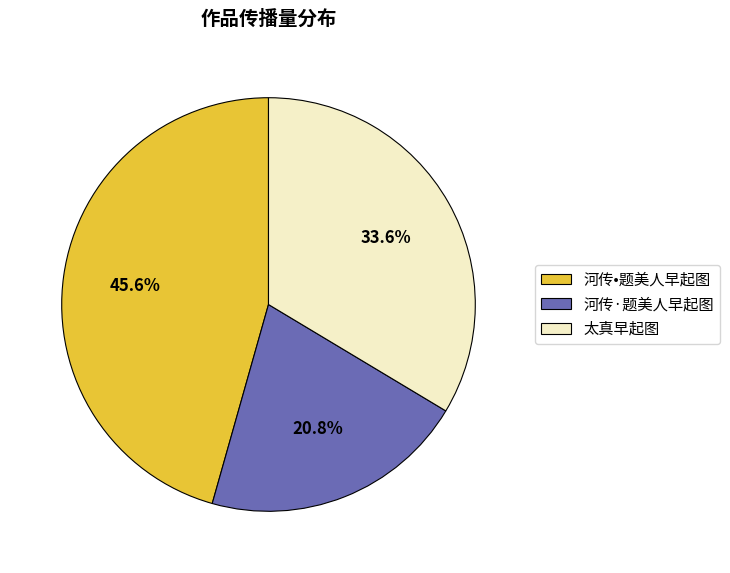

To the nearest percent, what percentage of the pie is 河传·题美人早起图?

21%